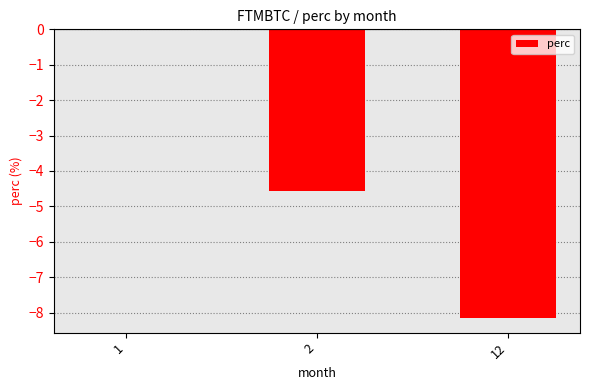

How many data points are above -4?

1